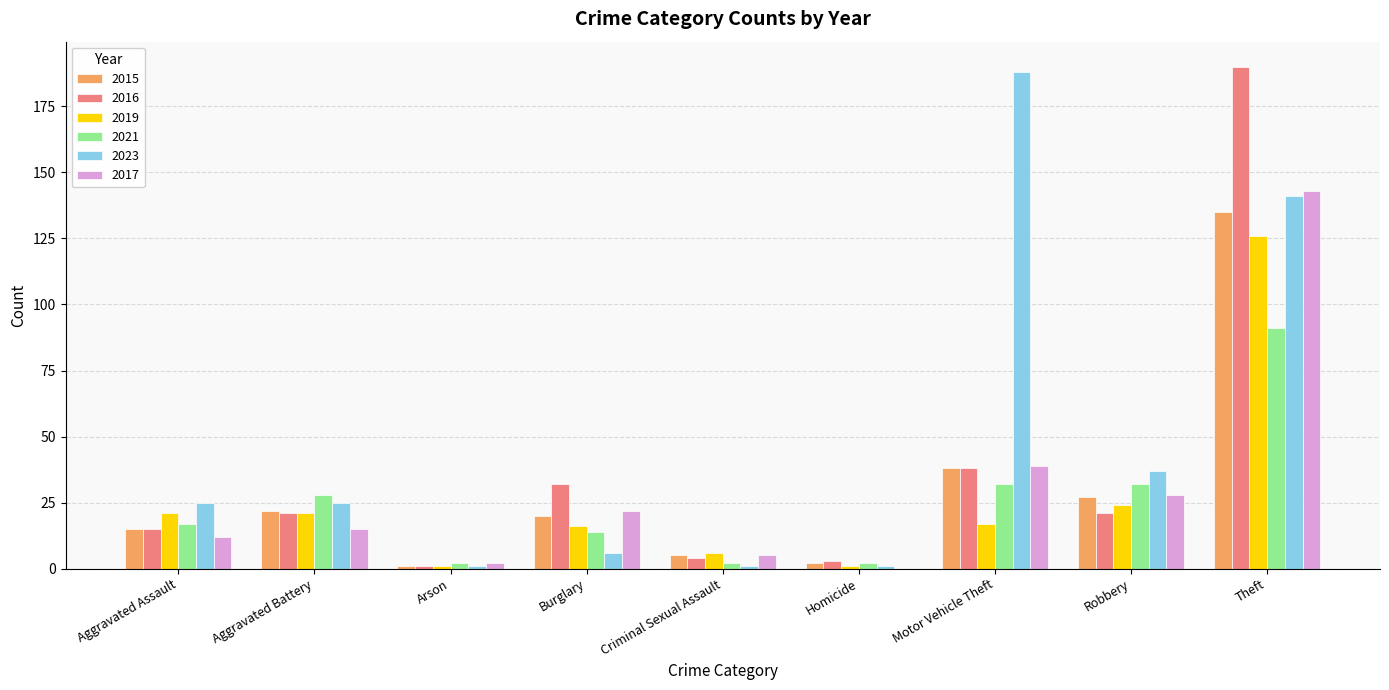

At which label is 2015 closest to 68?

Motor Vehicle Theft